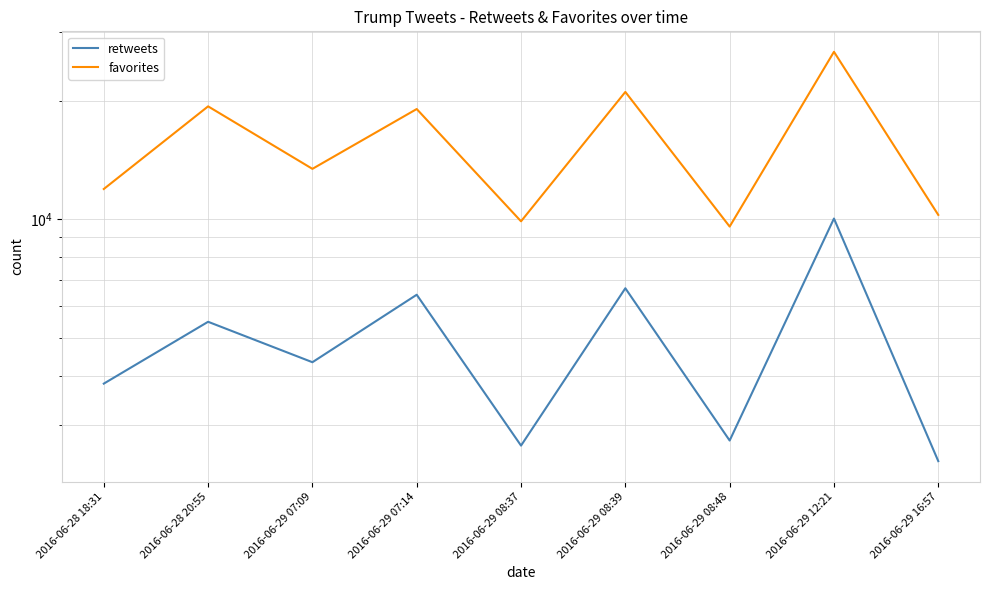

What is the average value of the favorites series?

15689